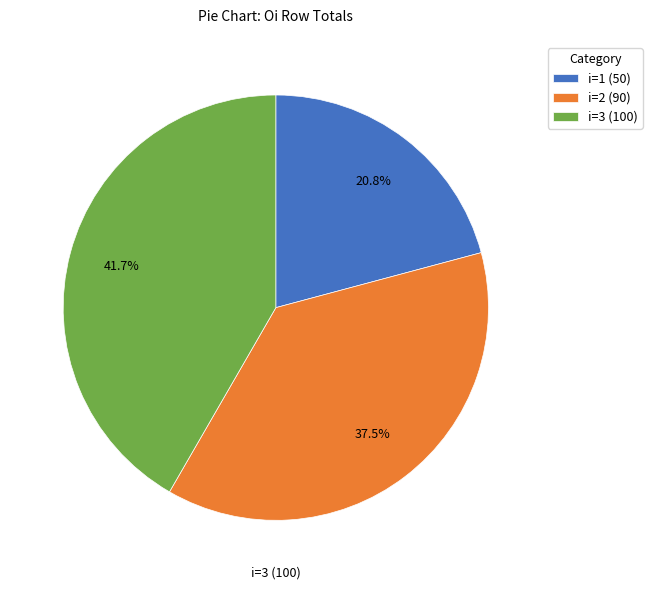

What is the smallest slice in the pie chart?

i=1 (50)